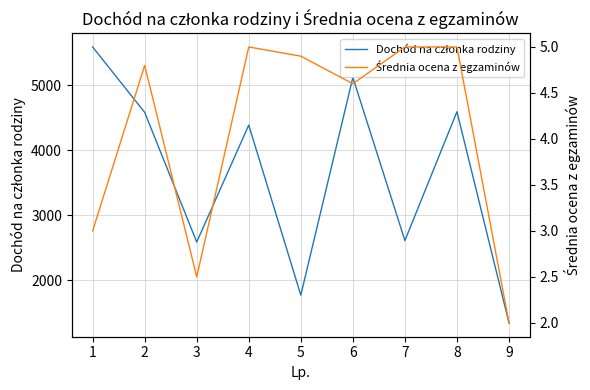

Reading left to right, what are all the values shown in this chart?

Dochód na członka rodziny: 5588.1	4581.8	2587.4	4386.0	1770.6	5119.0	2610.6	4592.2	1343.3
Średnia ocena z egzaminów: 3.0	4.8	2.5	5.0	4.9	4.6	5.0	5.0	2.0